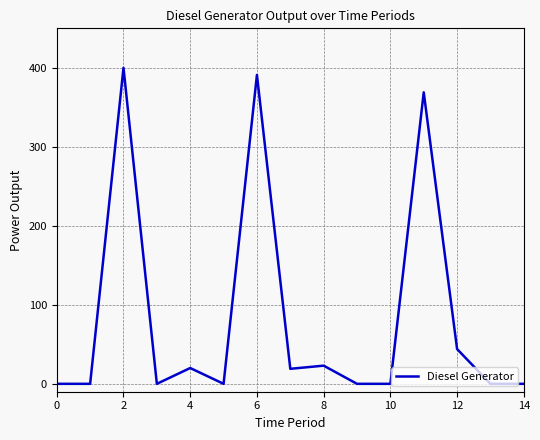

What is the difference between the second highest and second lowest values?

391